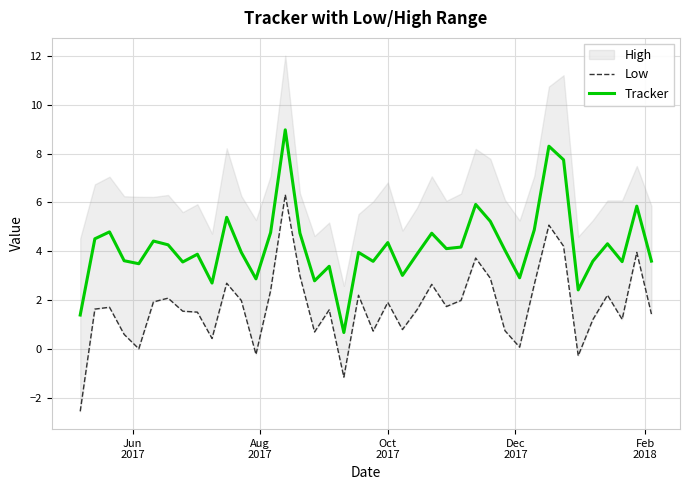

True or false: Tracker and Low intersect in this chart.

False